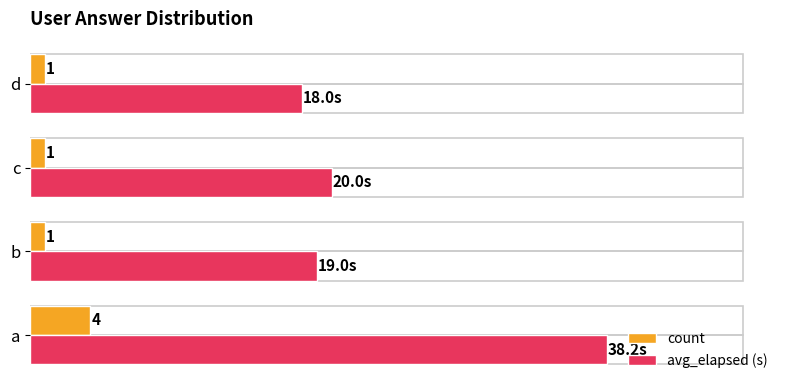

Which category has the lowest value in the avg_elapsed (s) series?

d